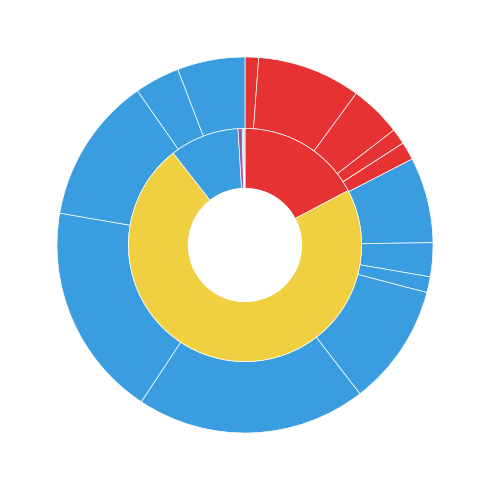

What is the change in value from Data Services 4.3 to Velox 2.0.0?

+88